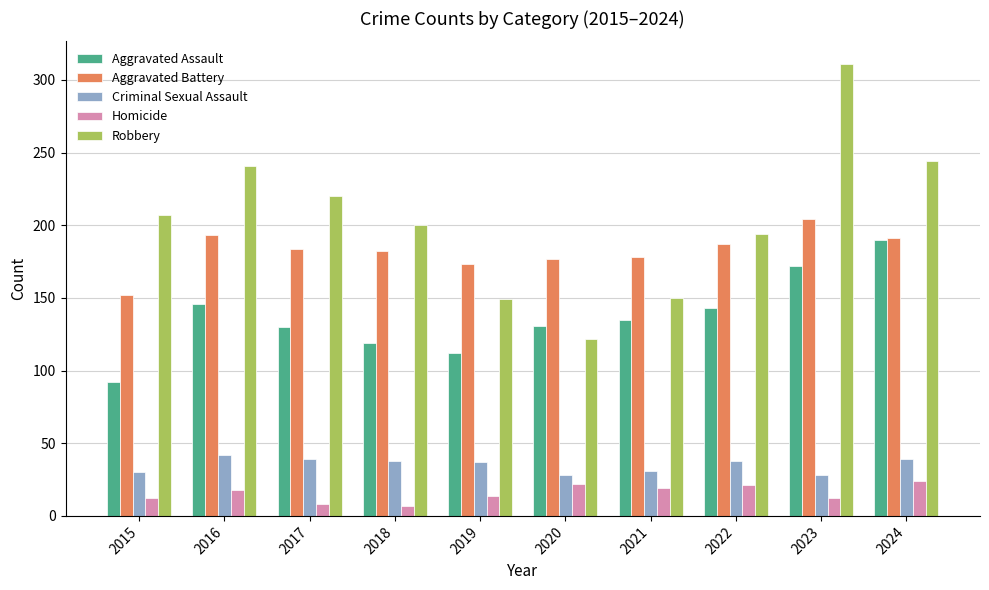

What is the value of the Aggravated Battery bar at the 3rd from the left?

184